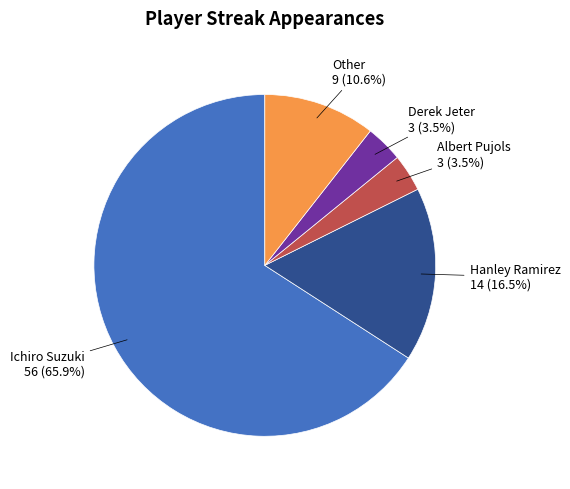

To the nearest percent, what is the difference between the largest and smallest slice percentages?

62%